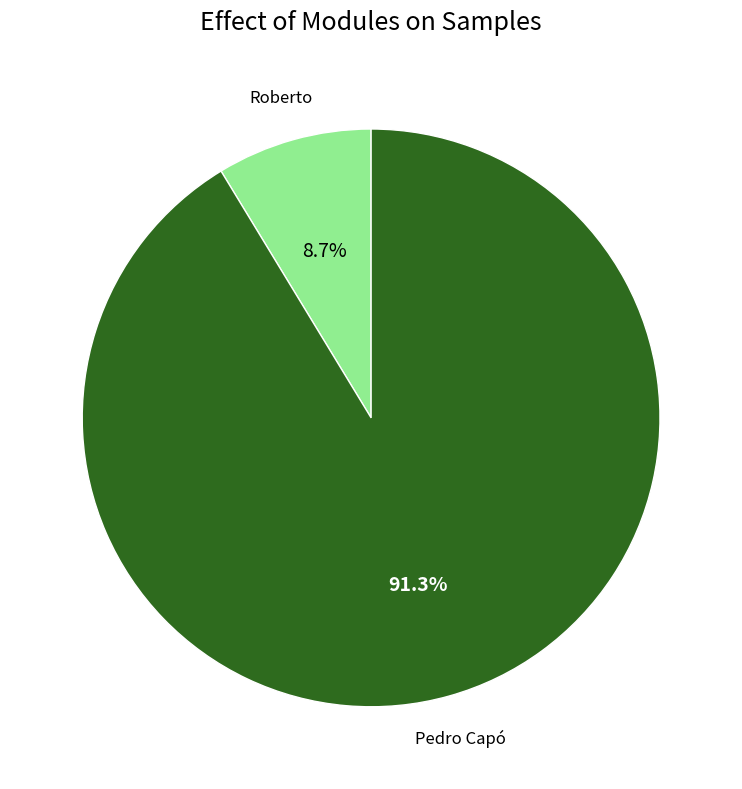

To the nearest percent, what is the difference between the largest and smallest slice percentages?

83%